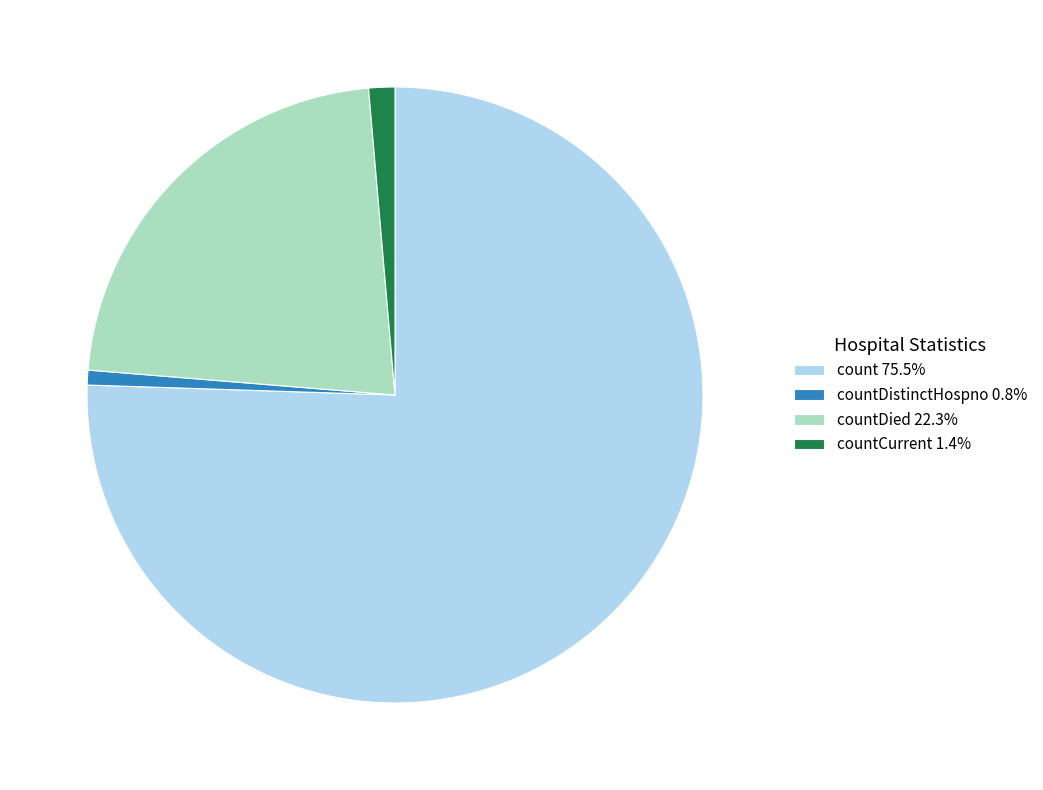

Do count 75.5% and countDistinctHospno 0.8% together represent more than half of the pie?

Yes